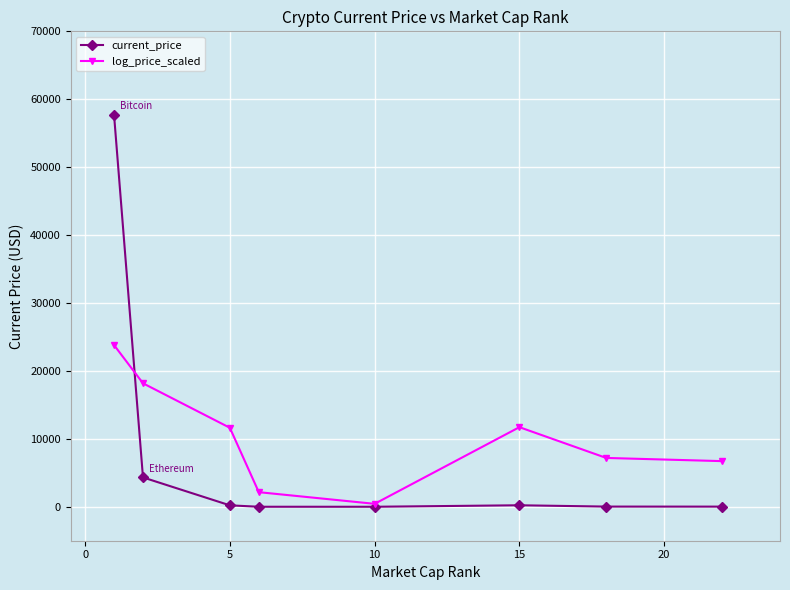

List the series in order of their peak value, lowest first.

log_price_scaled, current_price